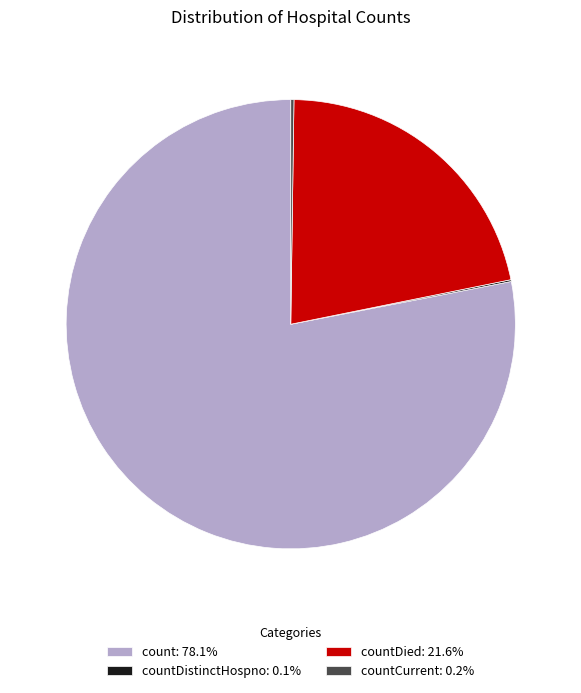

Does countDied: 21.6% represent more than half of the total?

No